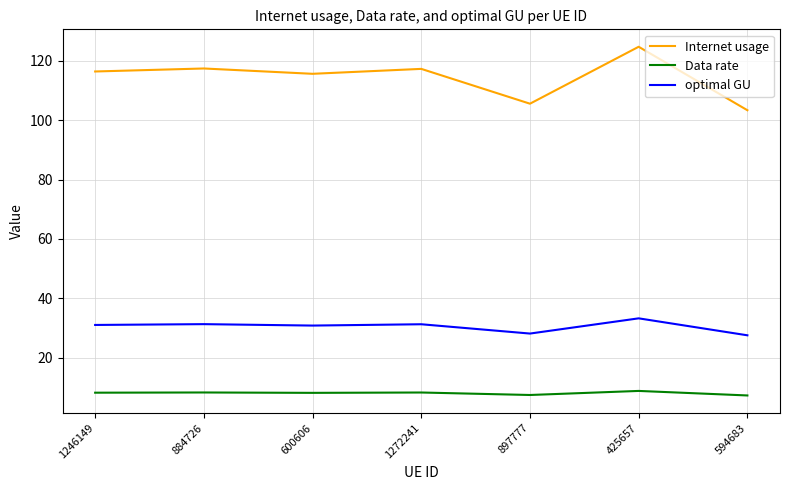

What is the sum of the optimal GU values at 884726 and 600606?

62.2